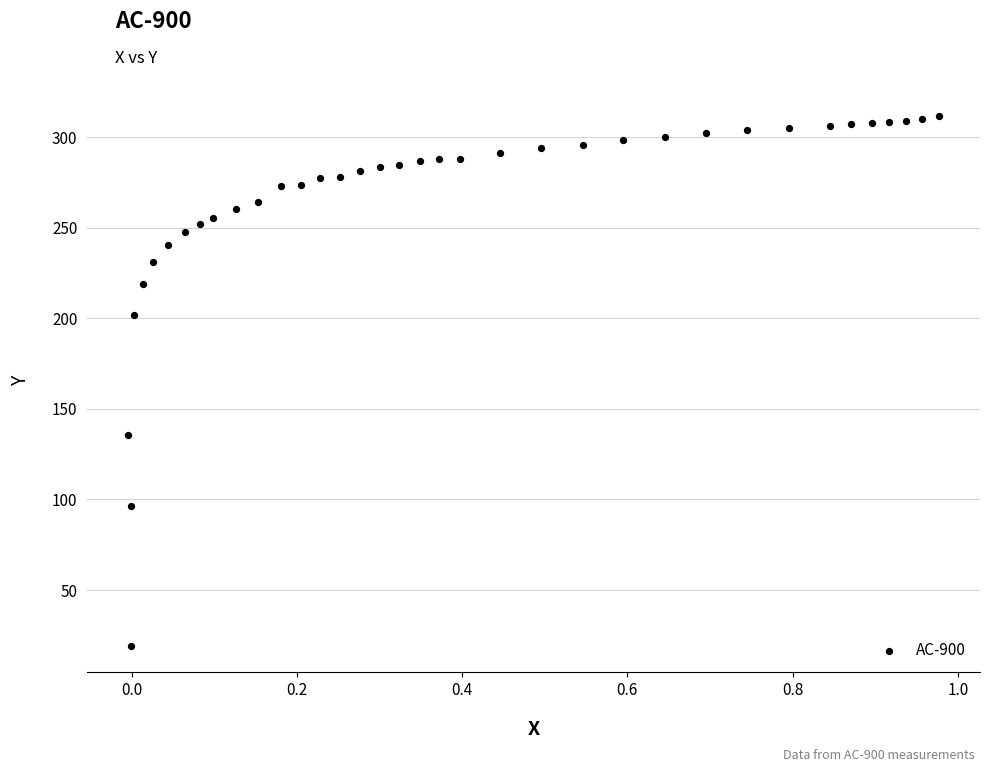

What Y value in the scatter plot is closest to 165?

135.6